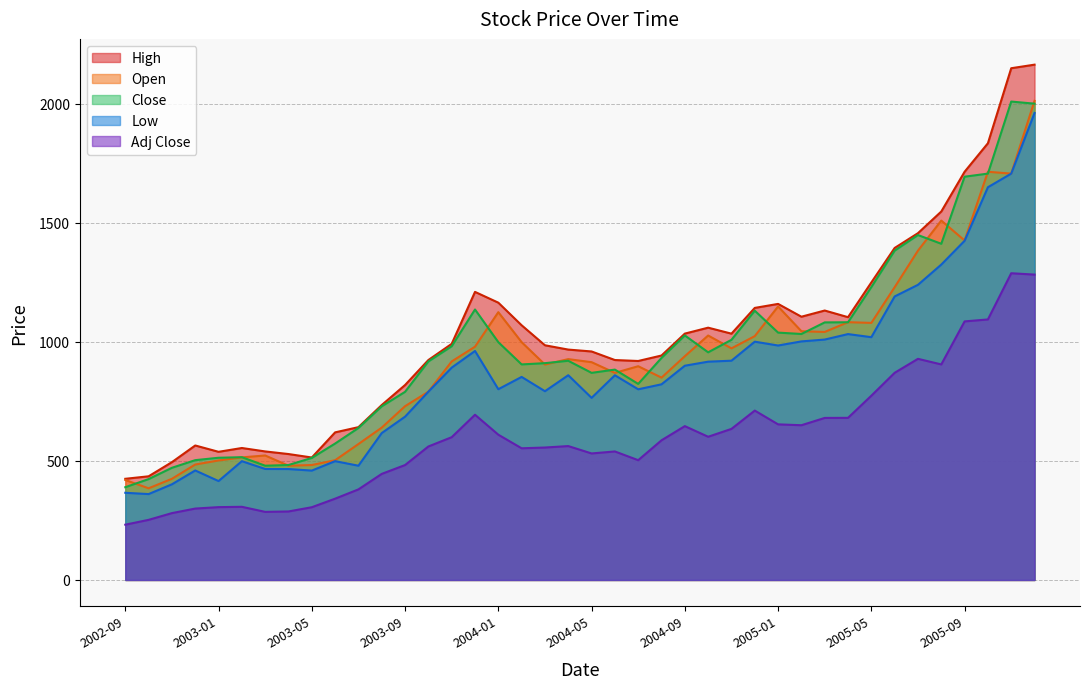

Is the value of High at 2005-06 greater than the value of Low at 2004-03?

Yes